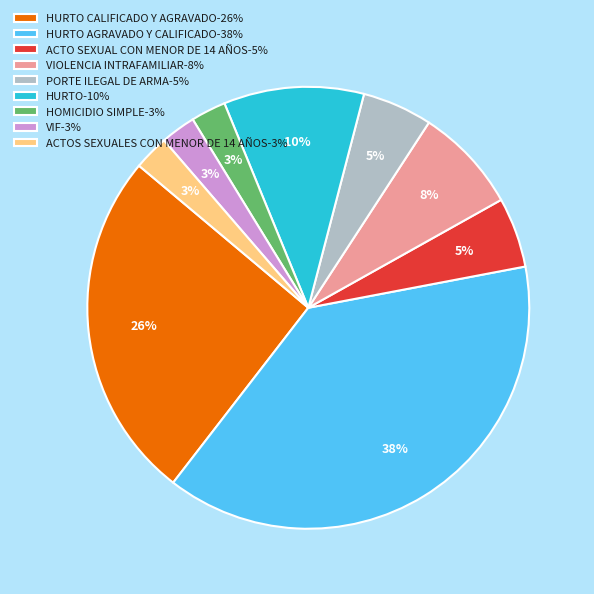

To the nearest percent, what is the average slice percentage?

11%